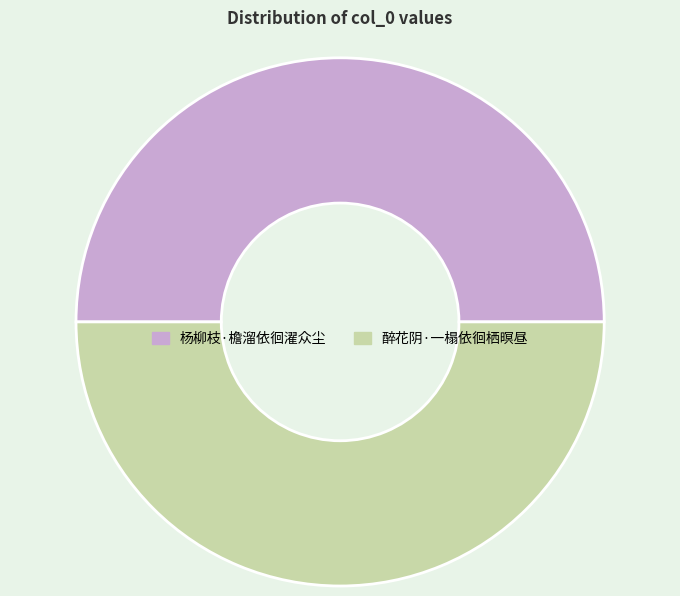

True or false: 杨柳枝·檐溜依徊濯众尘 accounts for 42% of the total.

False